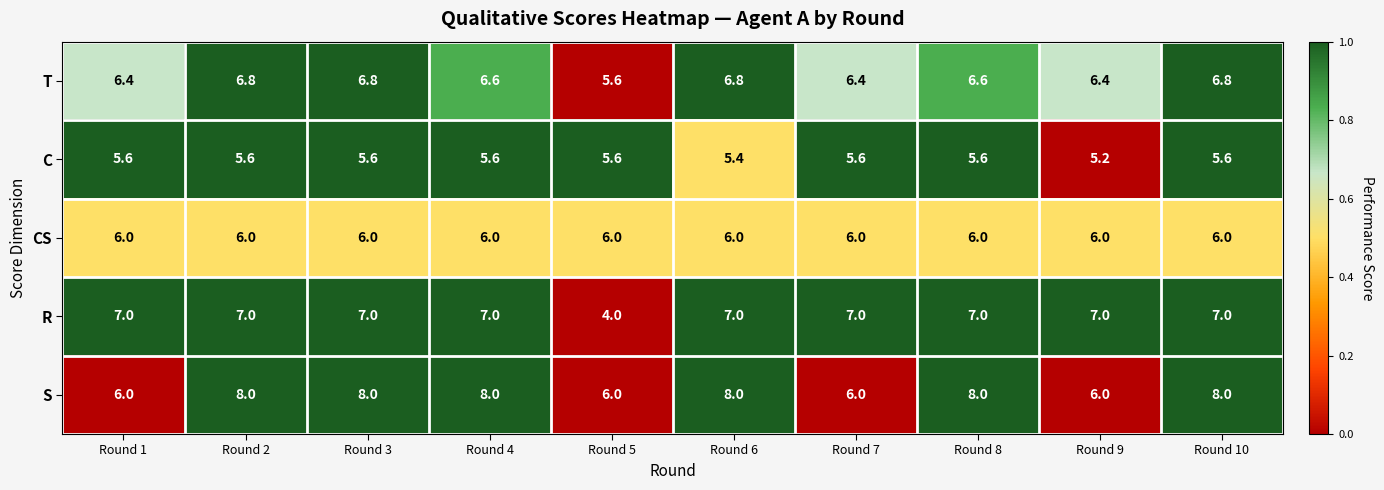

Which series has the largest range (max minus min)?

R